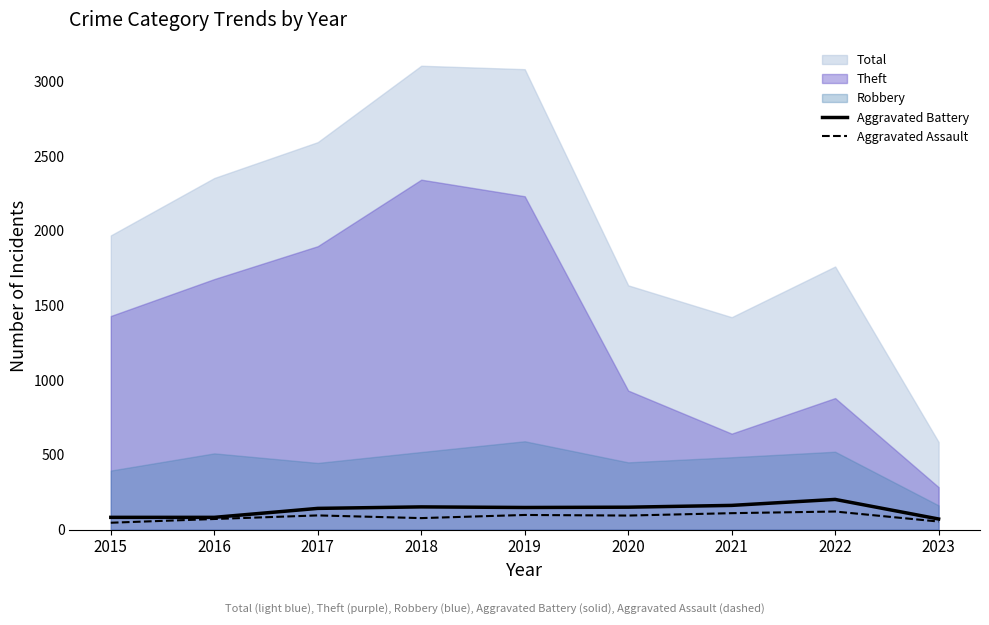

Between 2020 and 2021, which series saw the biggest shift?

Aggravated Assault